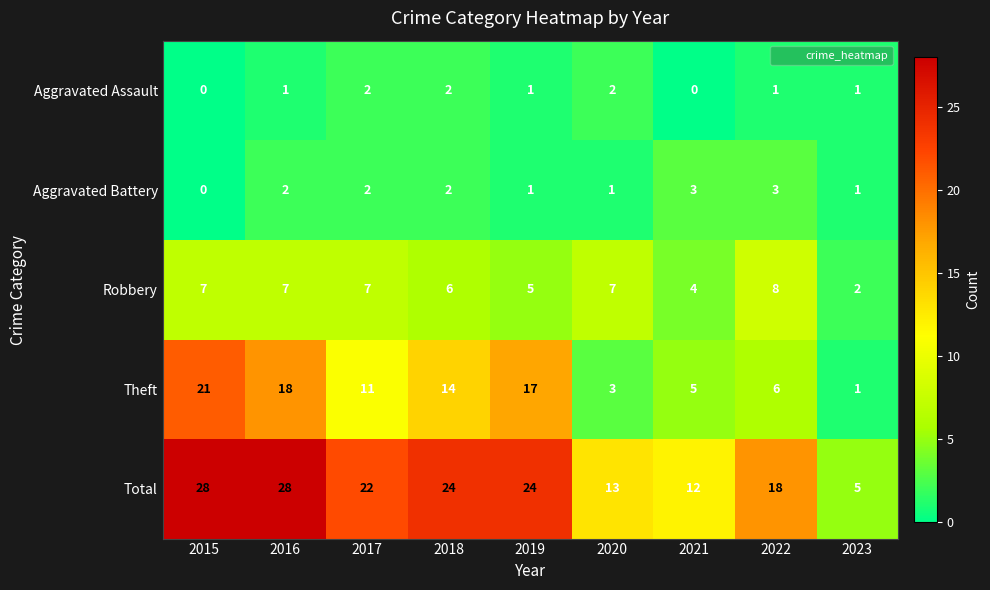

Where is Theft nearest to the value 11?

2017